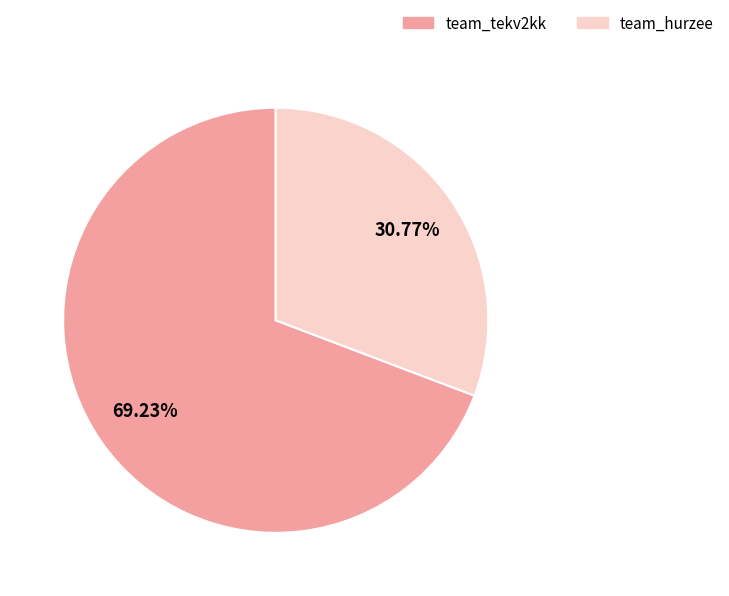

To the nearest percent, what is the difference between the largest and smallest slice percentages?

38%